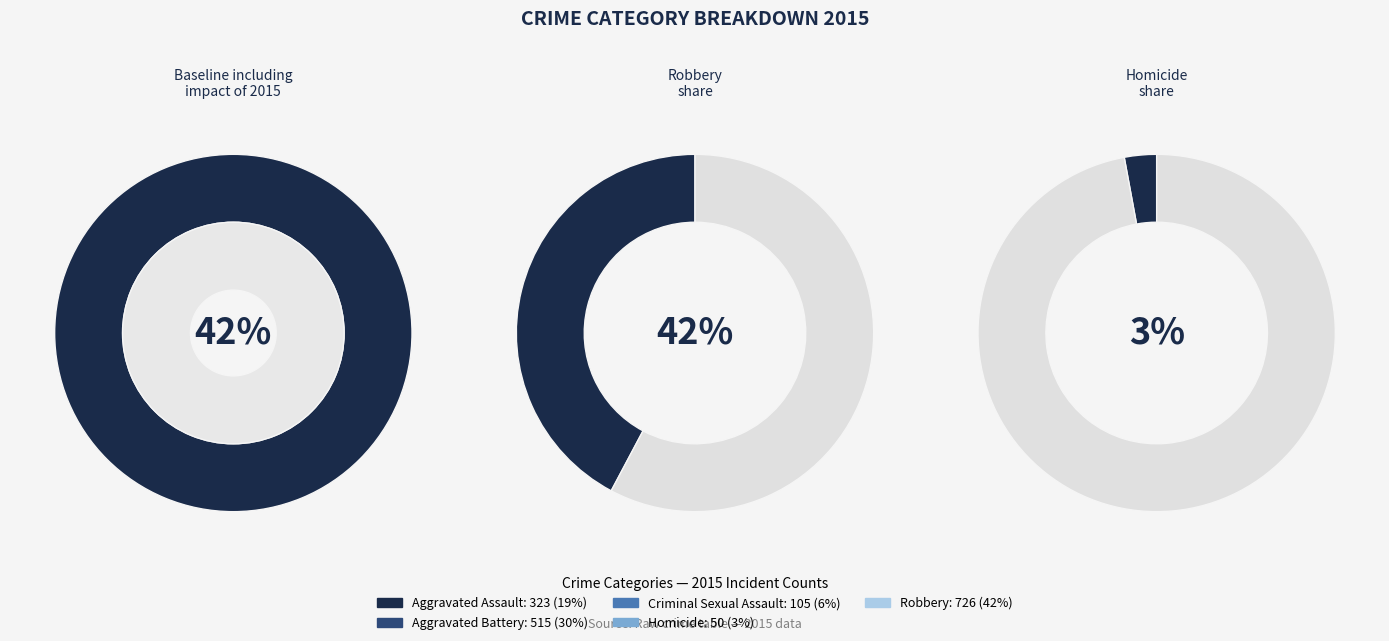

What percentage is NOT represented by Homicide?

97.1%